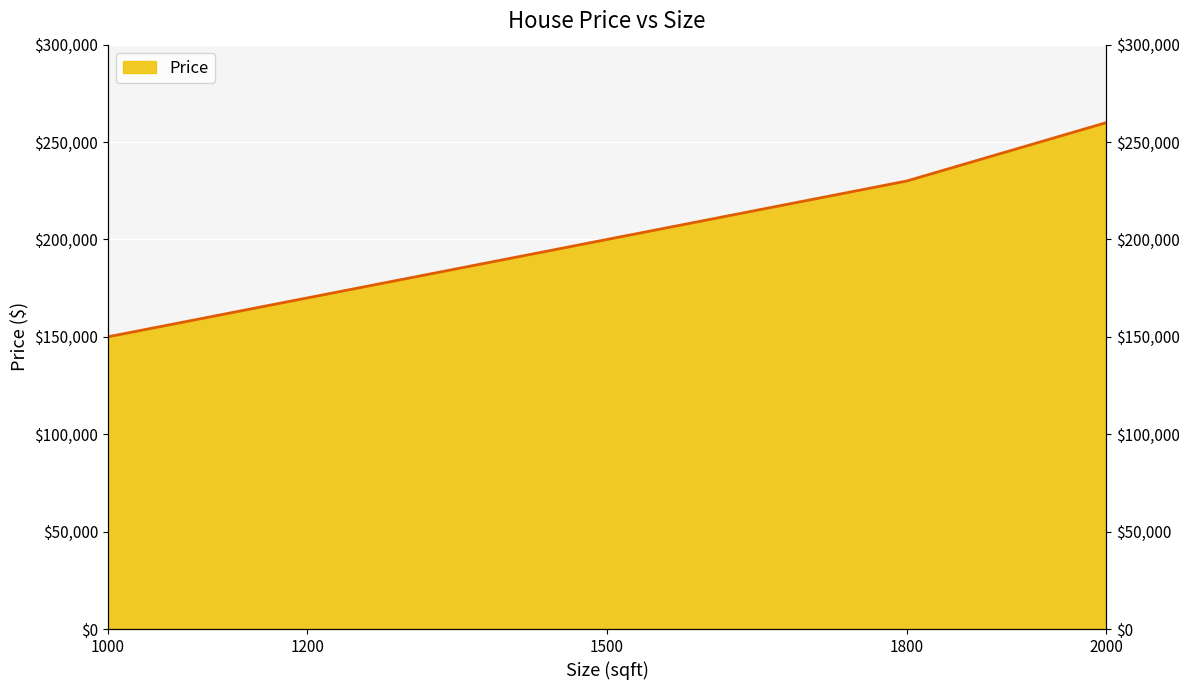

What is the value of the 1st point from the left?

150000